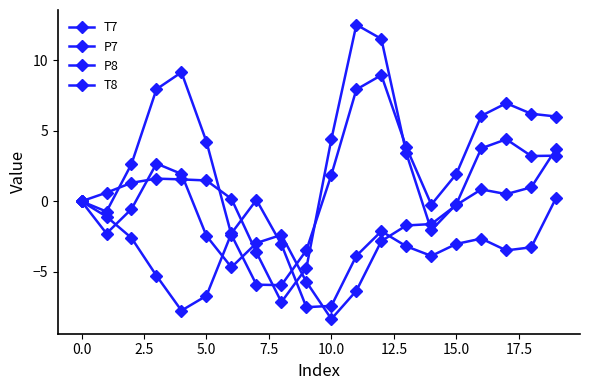

Where do T8 and P7 first cross each other?

2.5 and 5.0